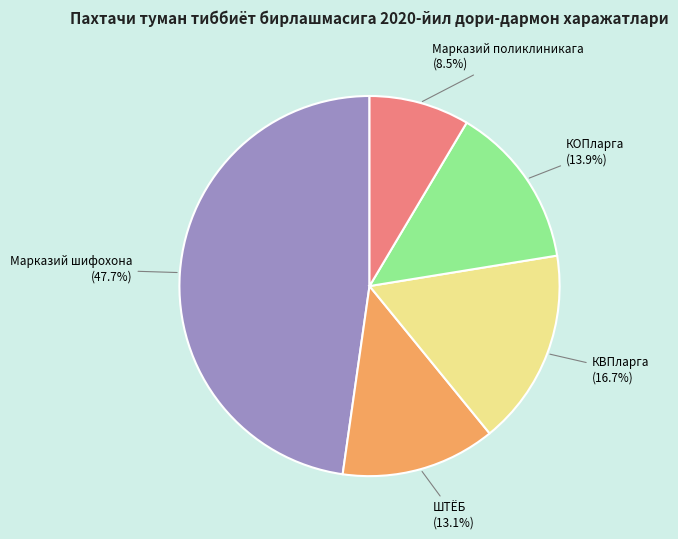

To the nearest percent, what is the average slice percentage?

20%